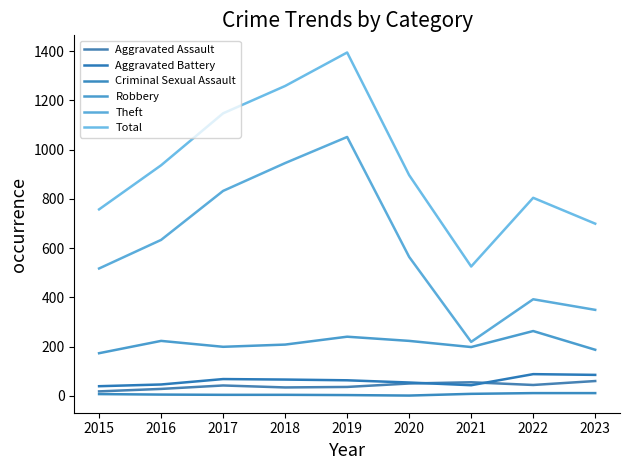

What is the average value of the Aggravated Battery series?

61